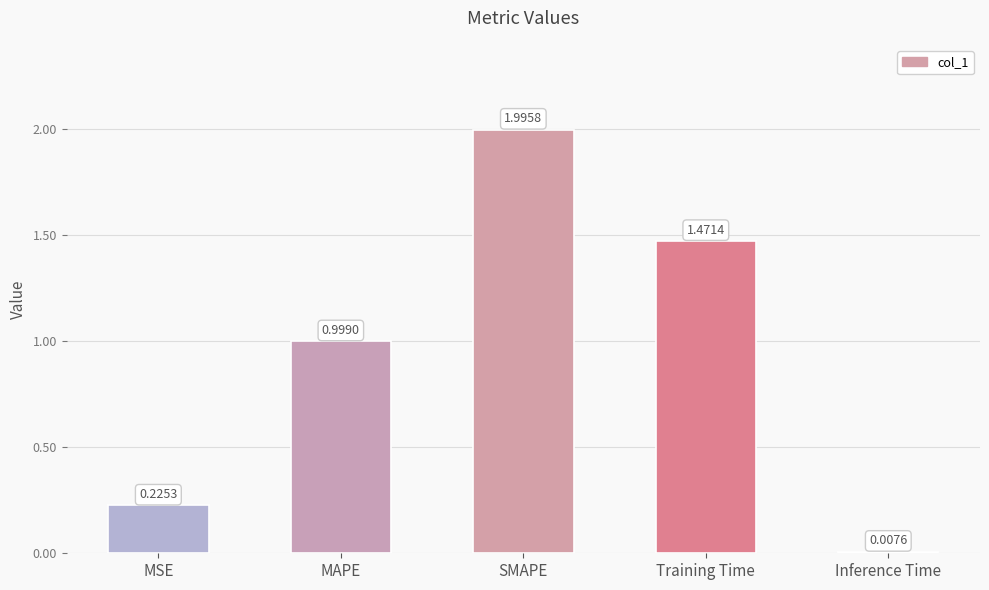

Rank the categories by value from highest to lowest.

SMAPE, Training Time, MAPE, MSE, Inference Time